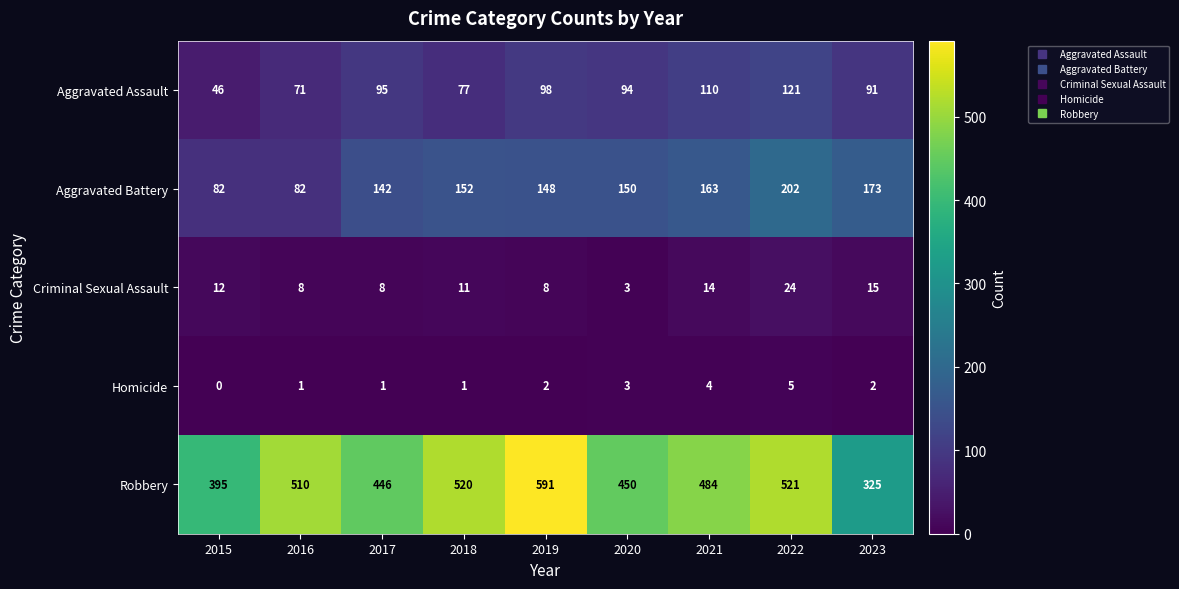

What is the difference between the highest and lowest values at 2019?

589